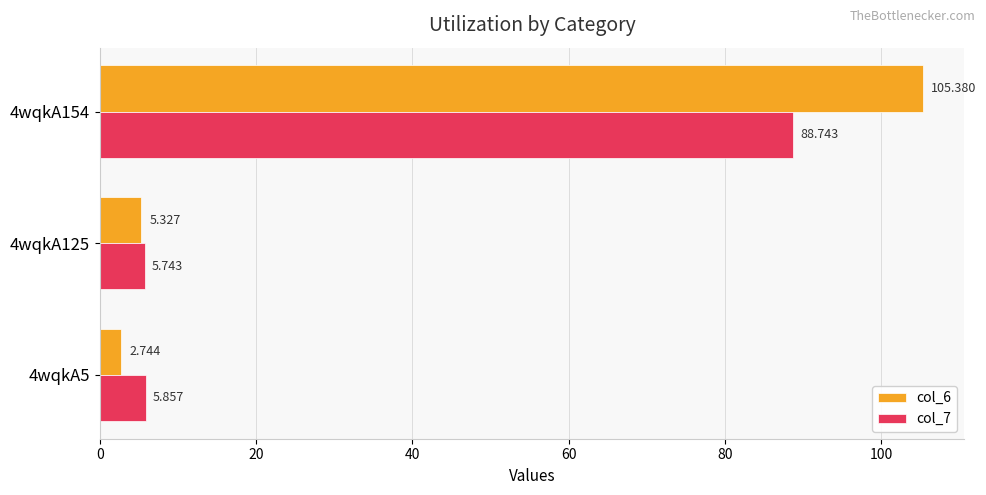

Rank the series by their average value, from lowest to highest.

col_7, col_6